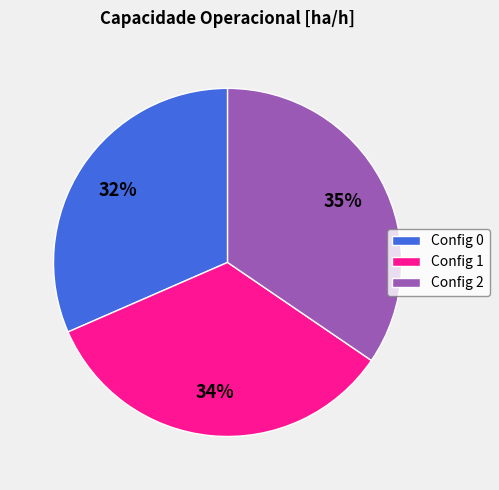

Does Config 0 represent more than half of the total?

No